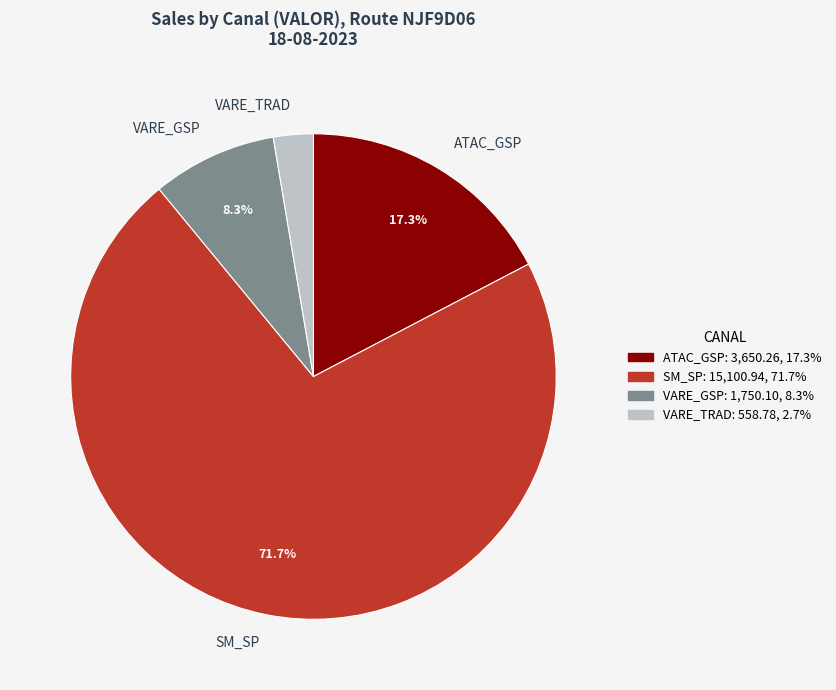

Which slice is the largest?

SM_SP